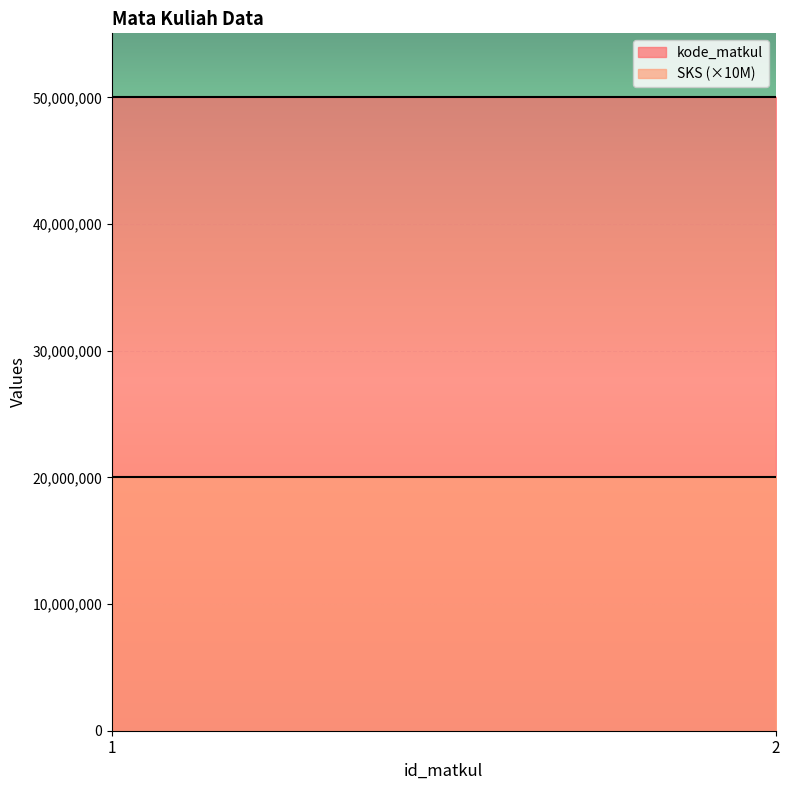

What is the value of the SKS point at the 2nd from the left?

2